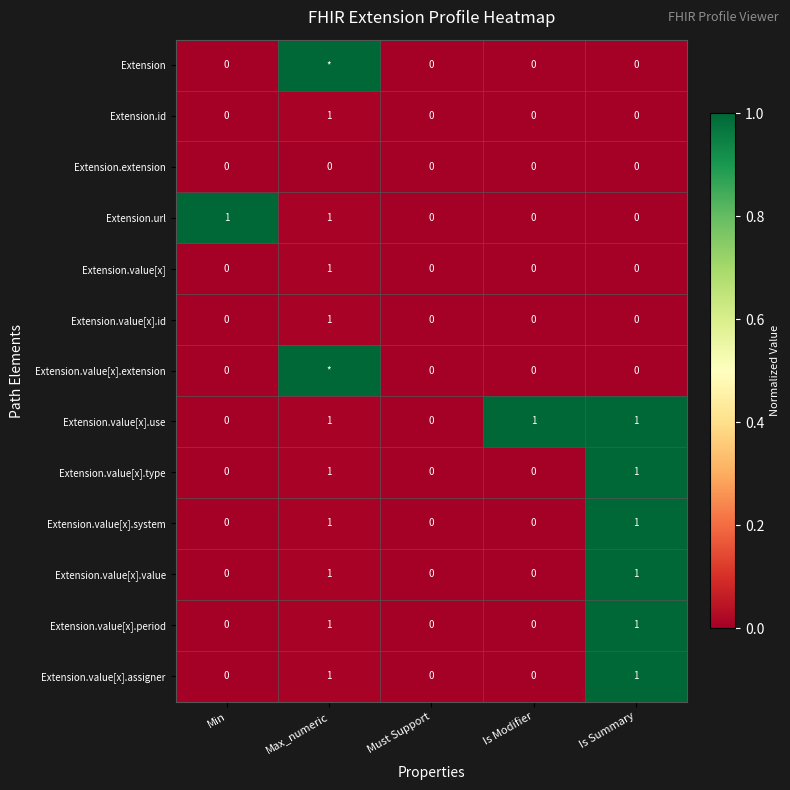

Which label corresponds to the smallest value in the chart?

Min